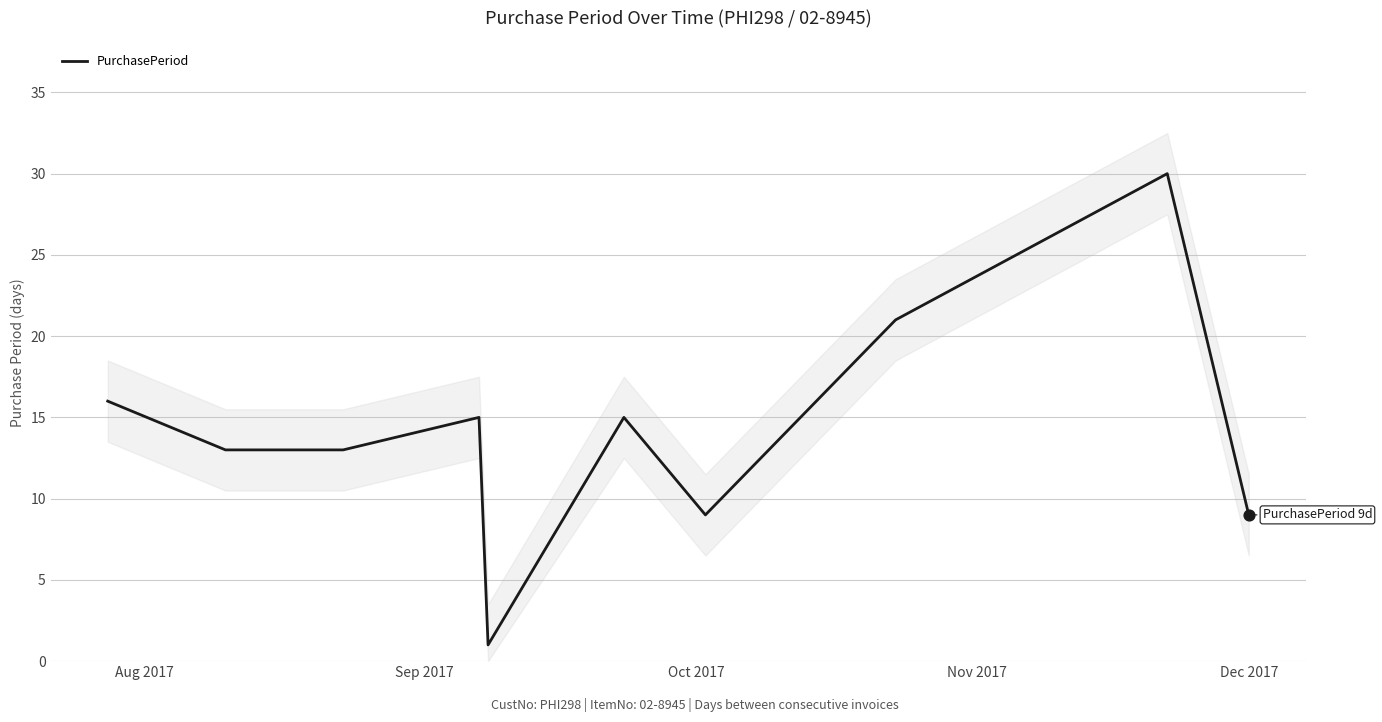

Between Nov 2017 and Oct 2017, which is larger?

Nov 2017